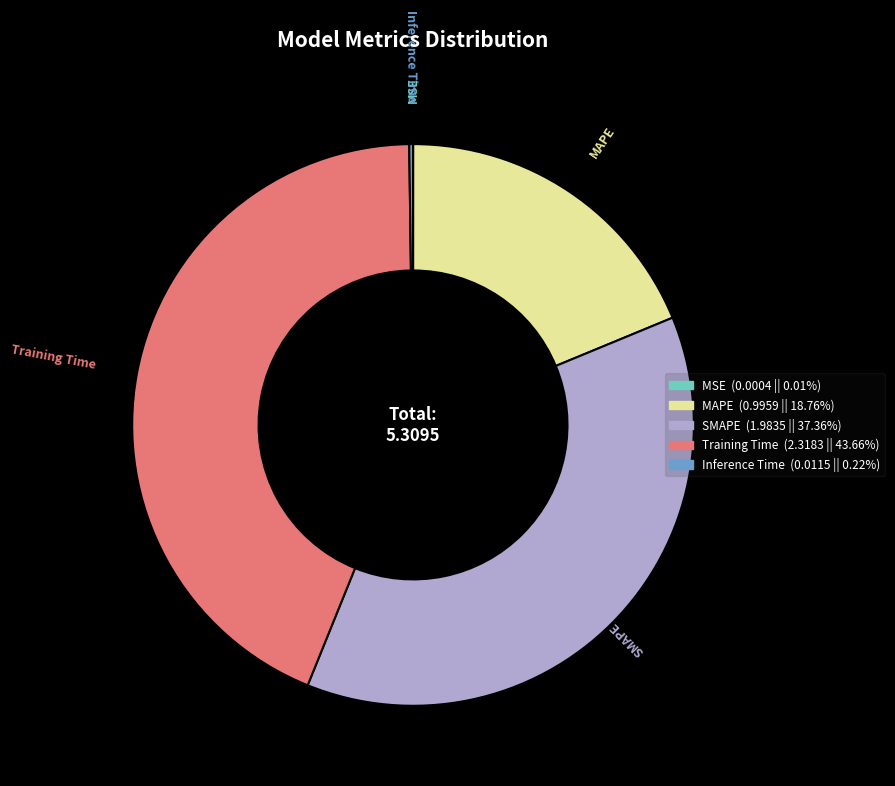

What is the largest slice in the pie chart?

Training Time